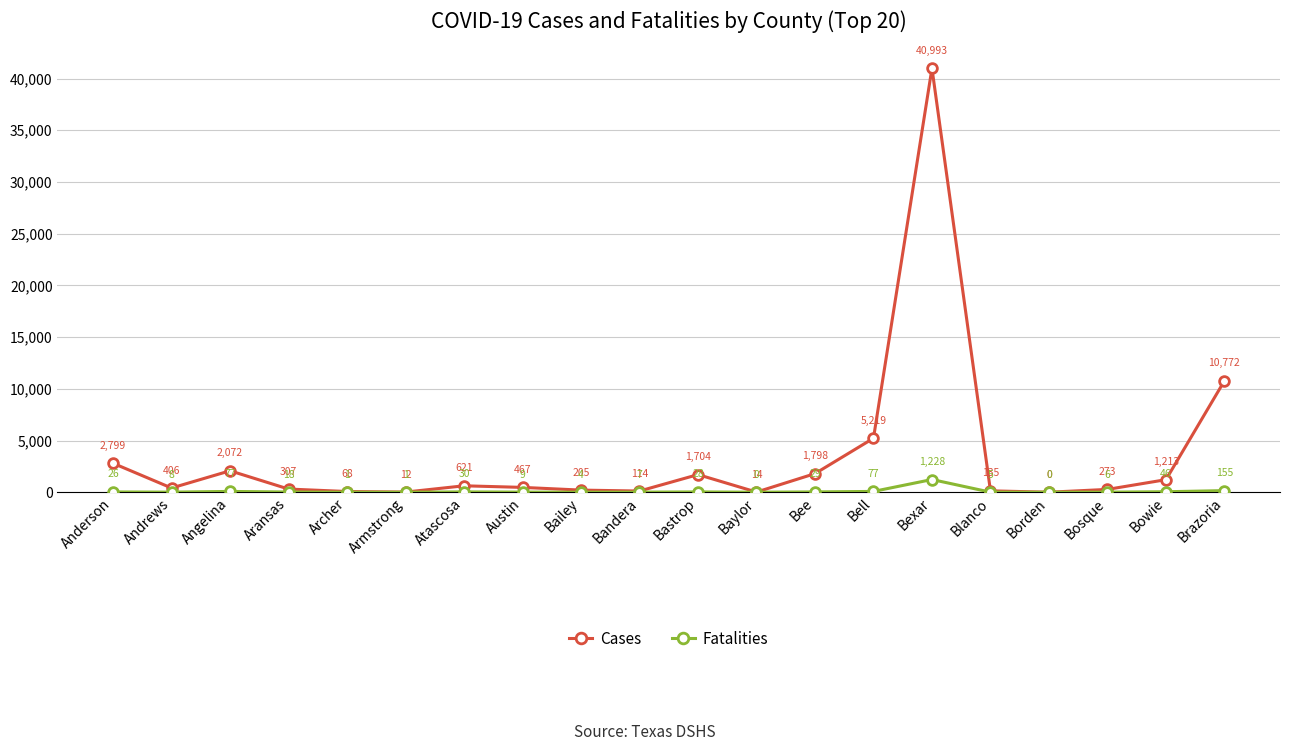

Between Aransas and Baylor, which series saw the biggest shift?

Cases